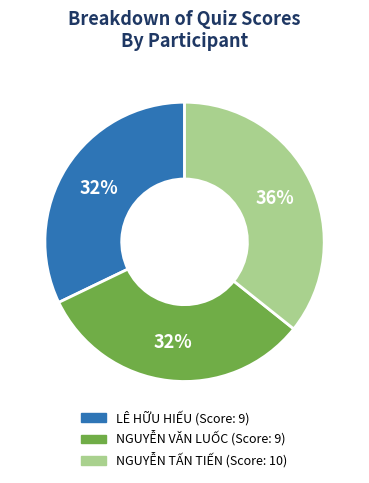

What is the ratio of the value at LÊ HỮU HIẾU to the value at NGUYỄN VĂN LUỐC?

1.0